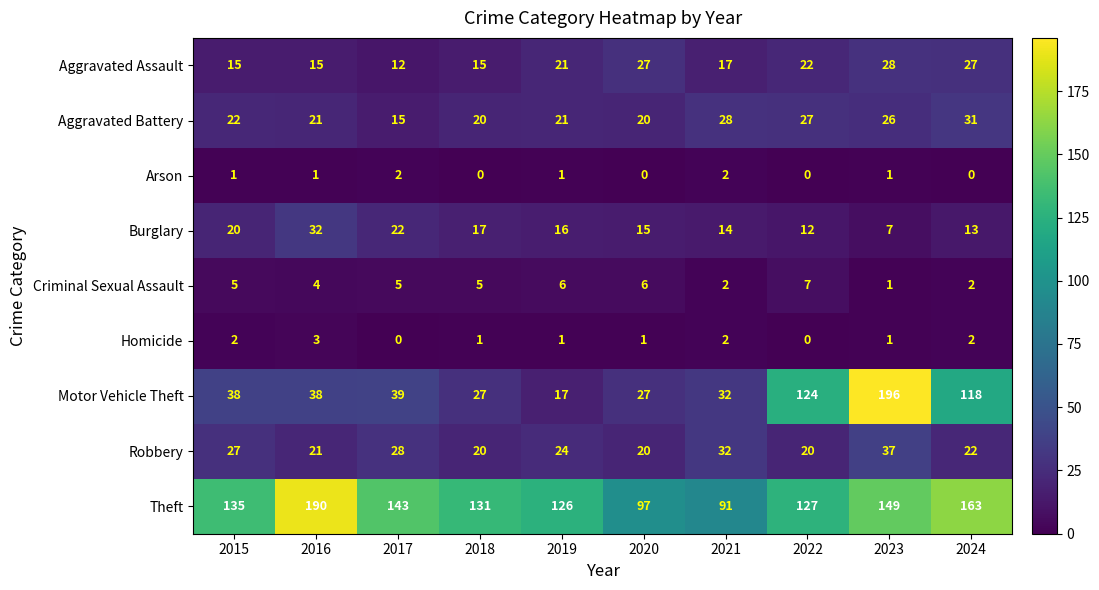

At which category is the sum across all series the highest?

2023